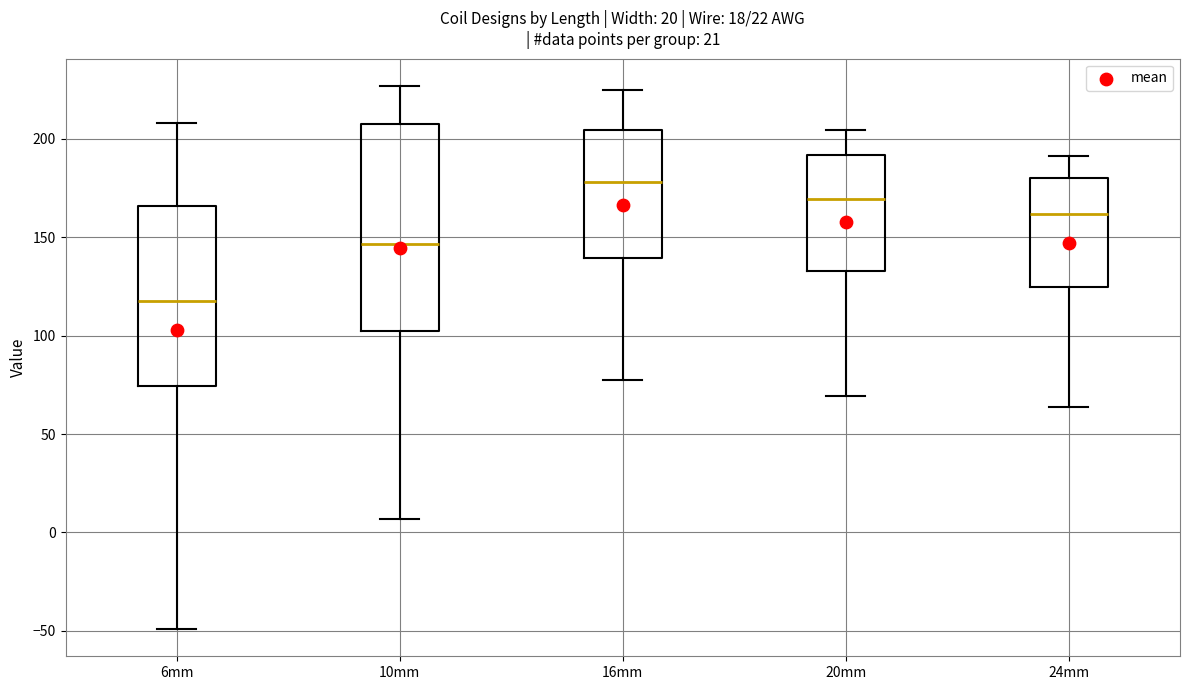

Which box is the tallest, from its lower edge to its upper edge?

10mm